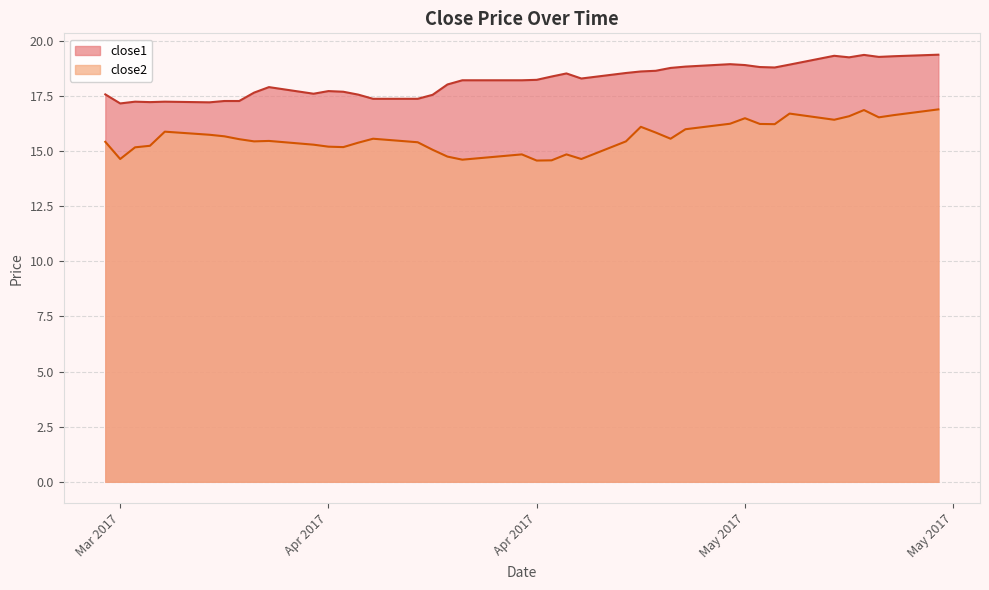

What is the difference between the maximum and second lowest values in the close1 series?

2.2